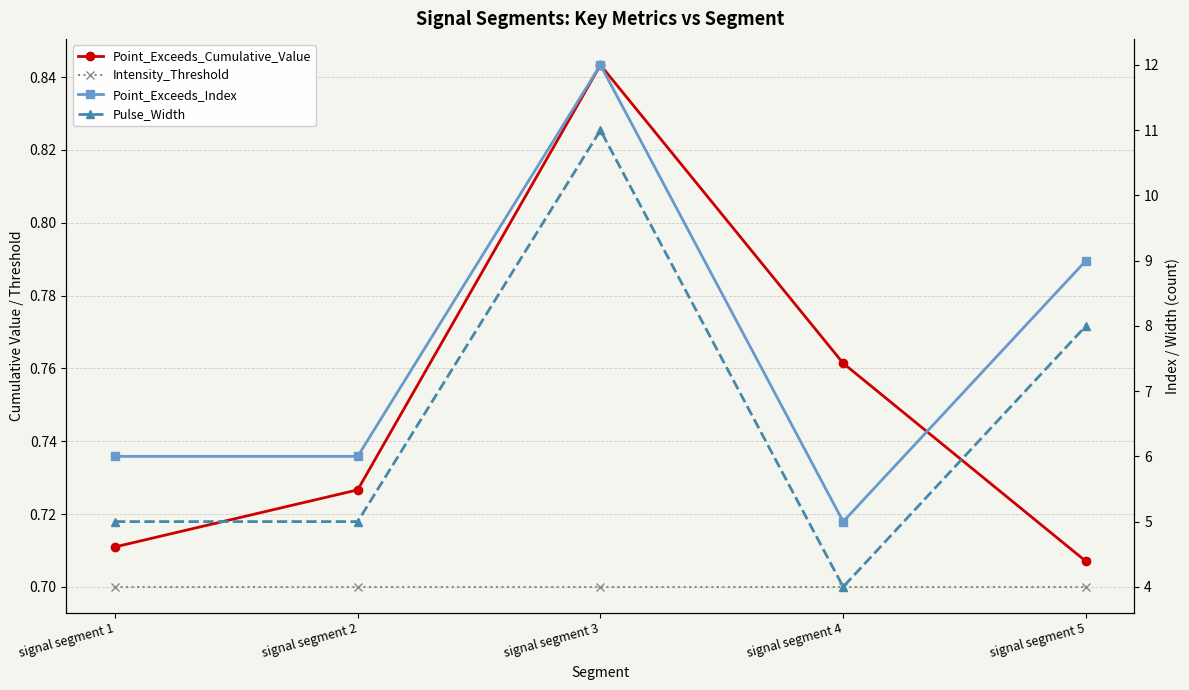

Is it true that Point_Exceeds_Index equals 6.0 at signal segment 2?

True